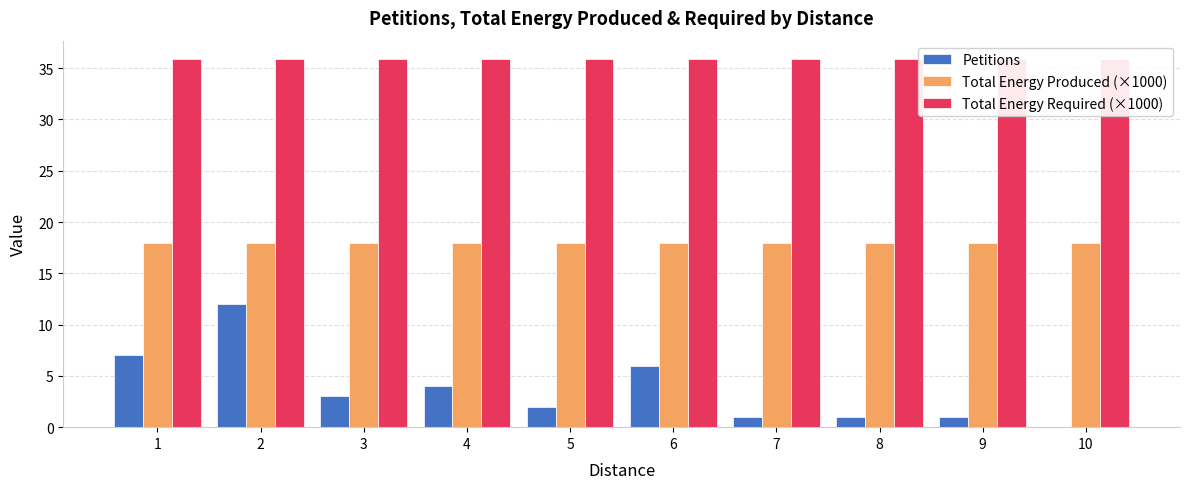

What is the difference between the highest and lowest values at 4?

31.9